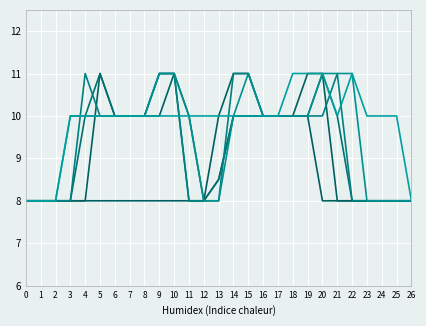

True or false: col_8 has a value of 8.0 at 2.

True